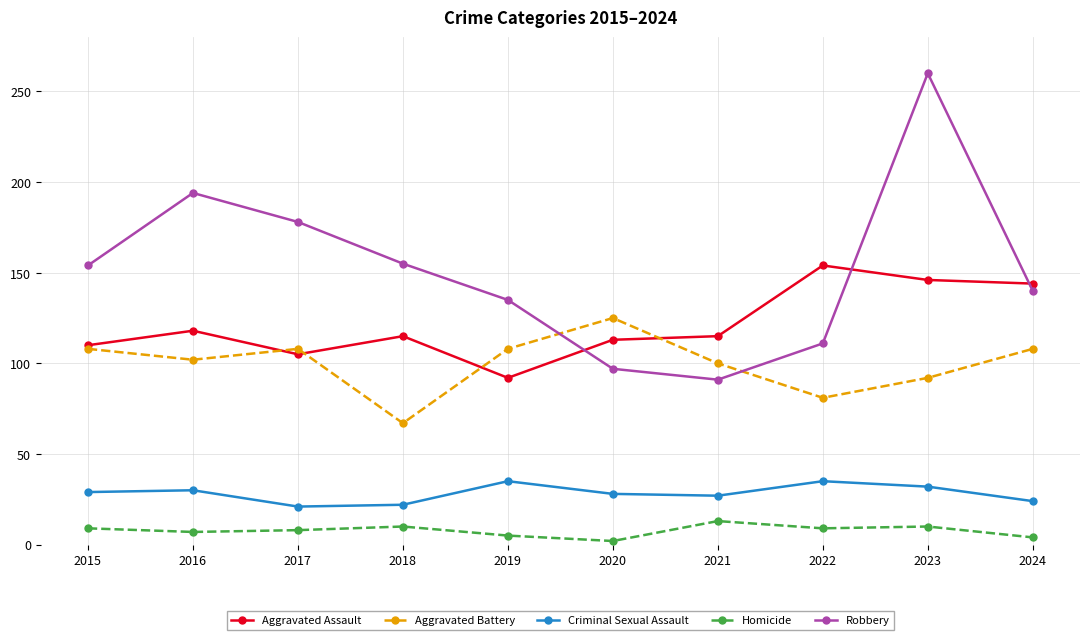

What is the difference between the highest and lowest values at 2021?

102